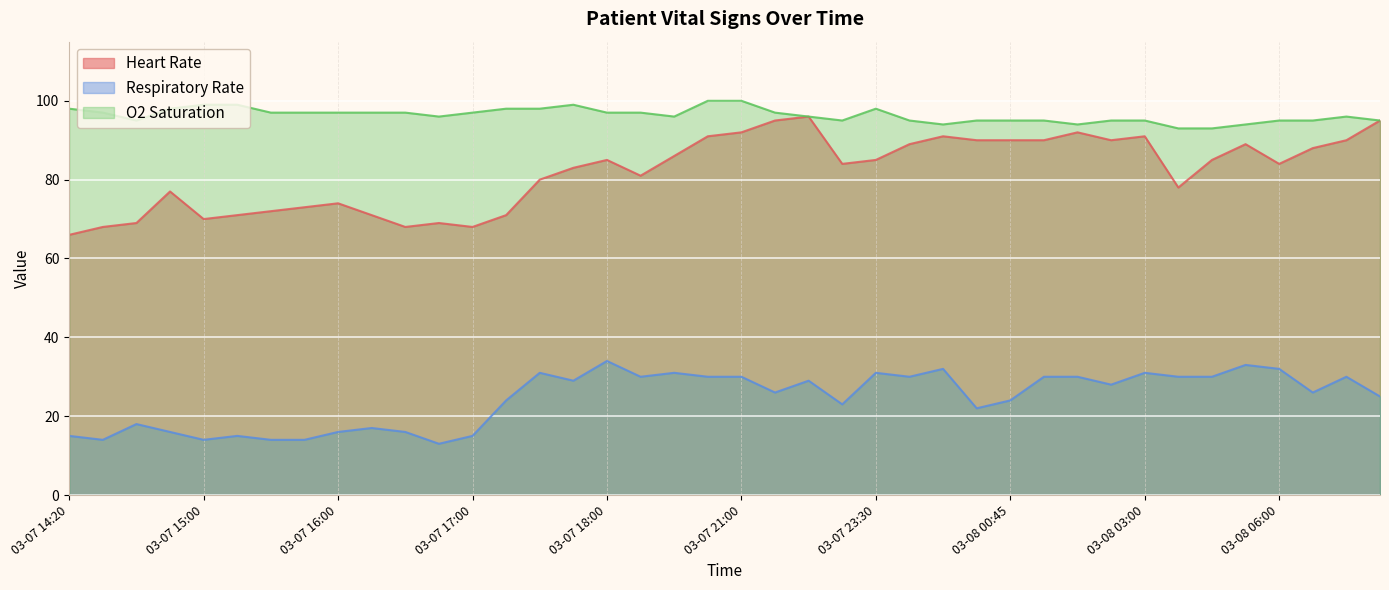

How many interior local valleys does the O2 Saturation series have?

6